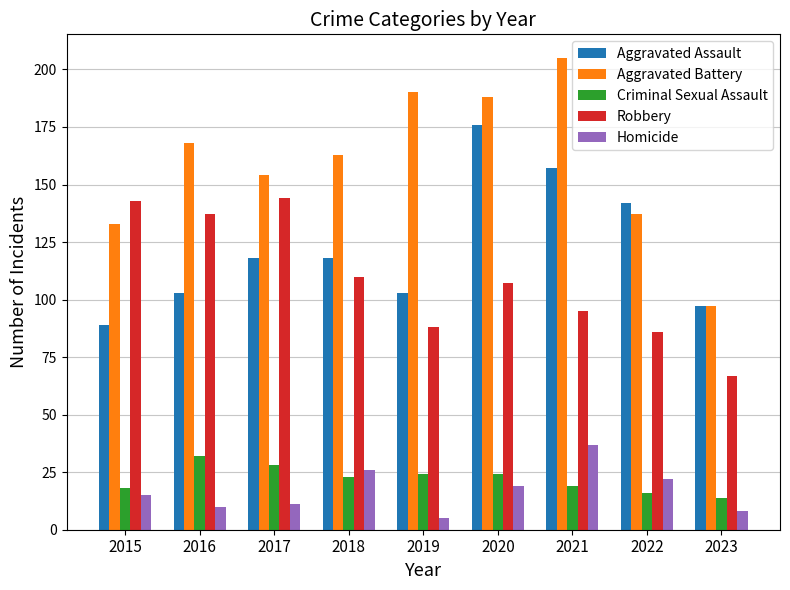

How many bars are there in each group?

5